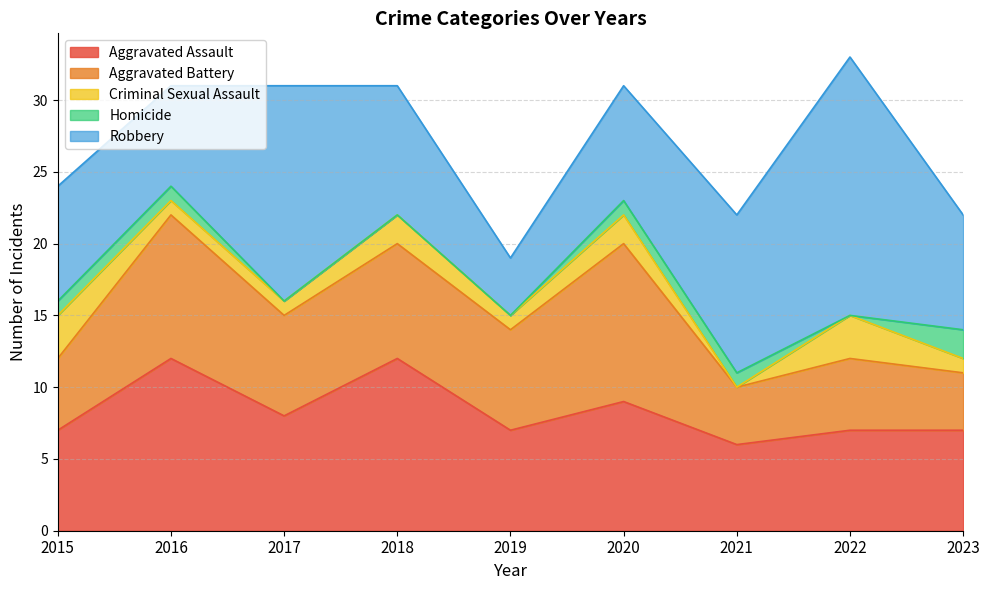

What is the highest value of the Robbery series?

18